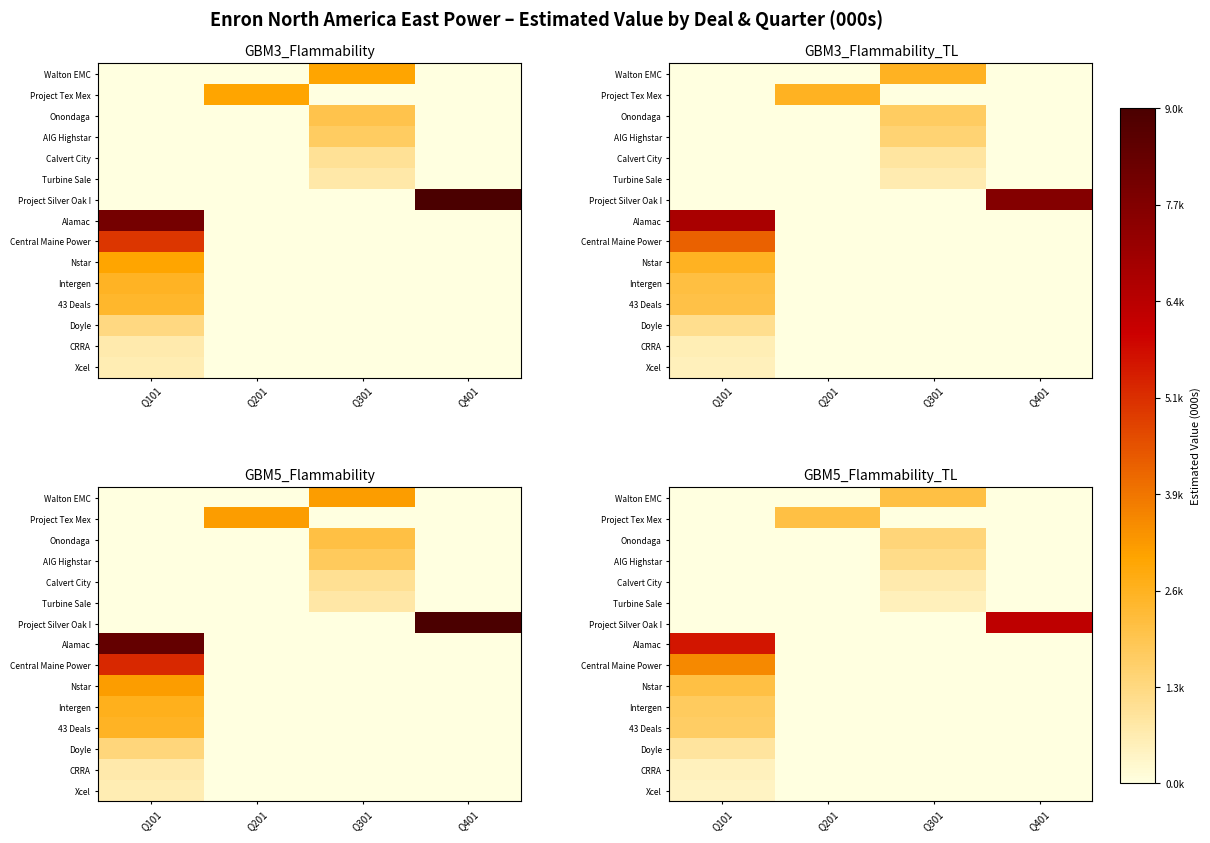

Which series changed the most between Q101 and Q201?

Alamac